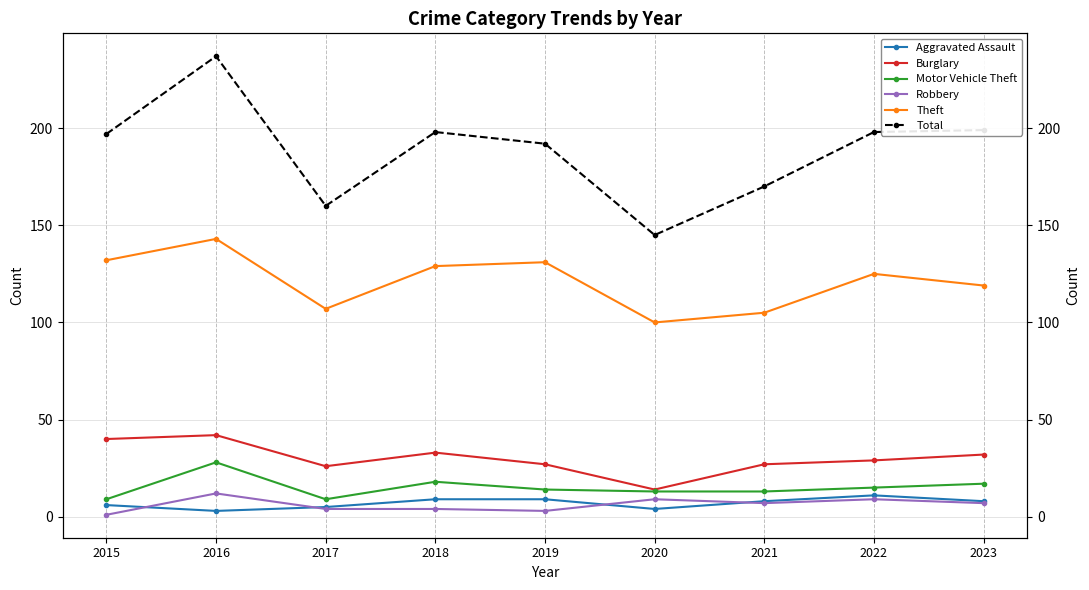

How many categories are shown in the chart?

9